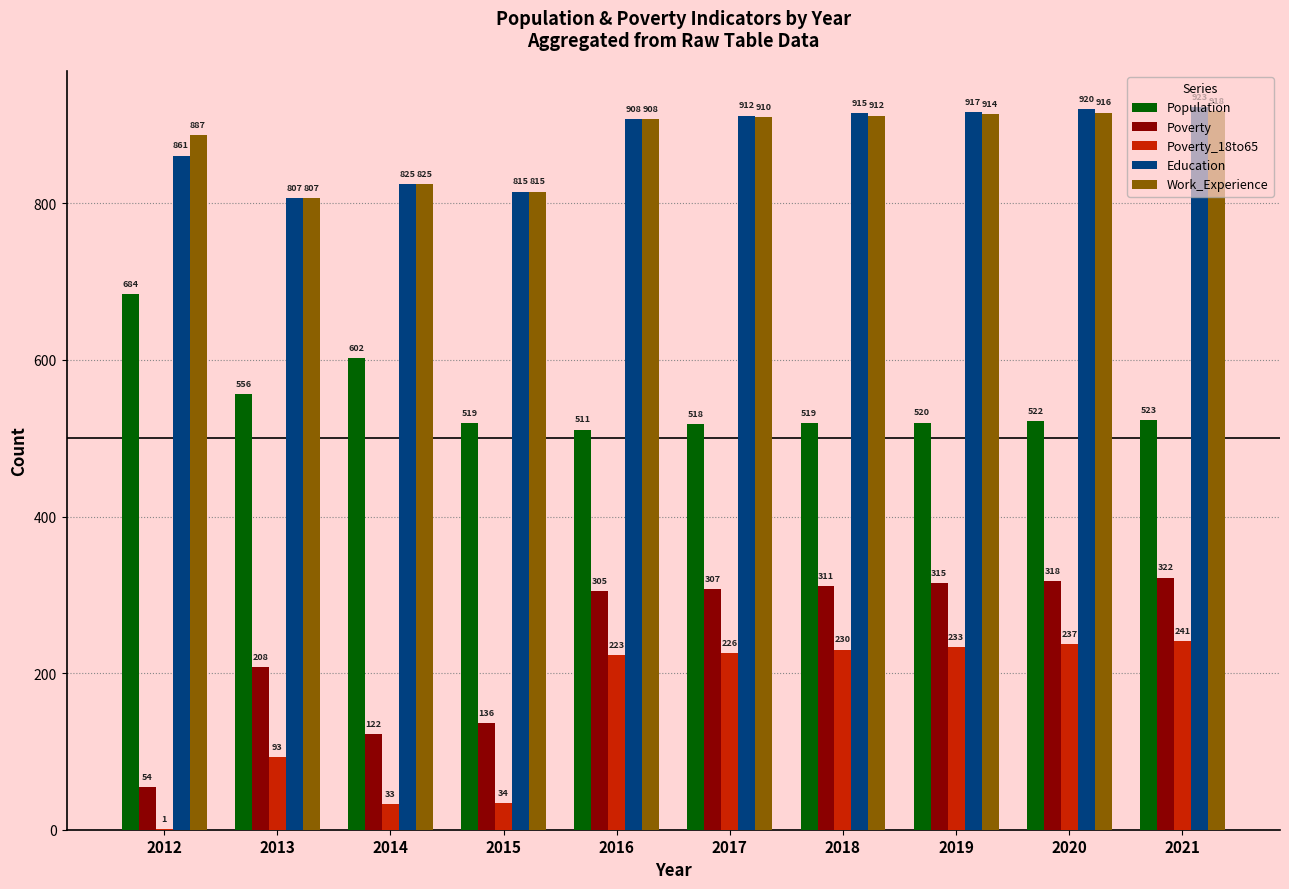

What is the total value across all series at 2018?

2887